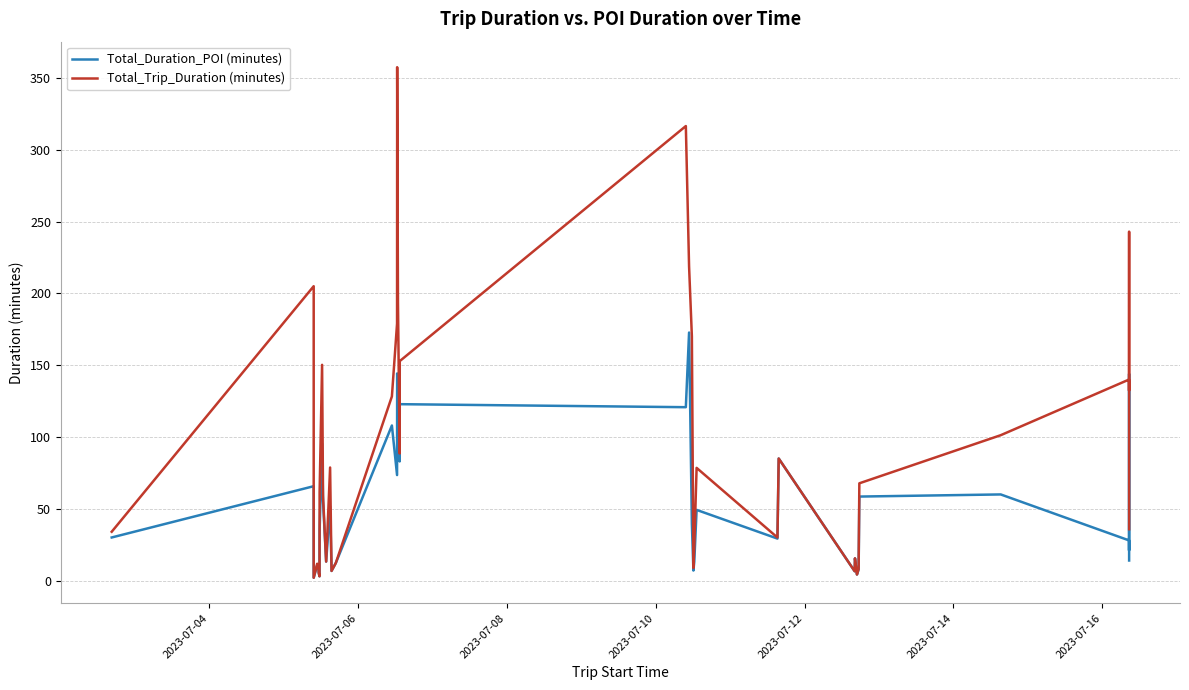

At how many categories does at least one series exceed 351?

1